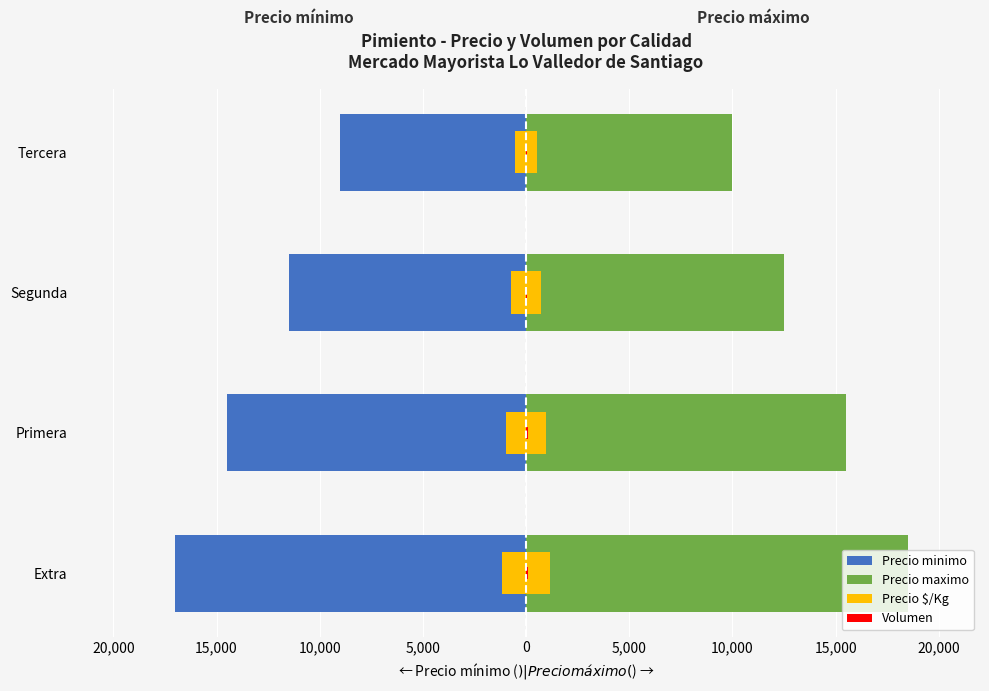

At how many categories does at least one series exceed -1170?

4